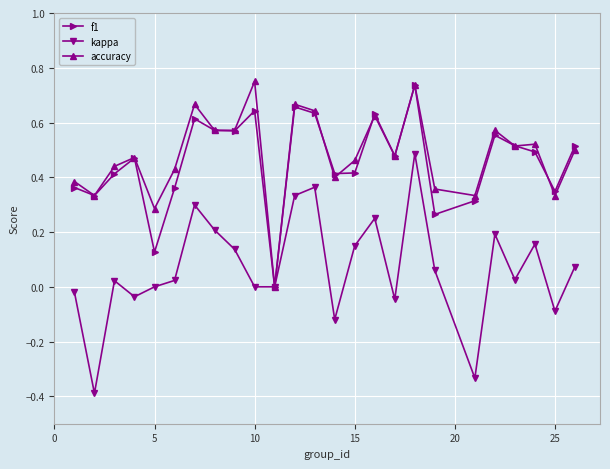

Count the number of data series in this chart.

3